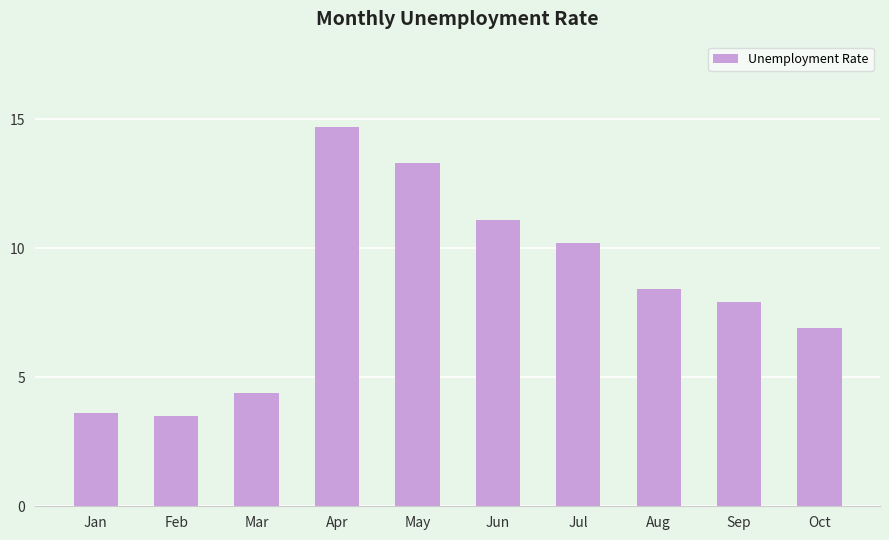

Which label corresponds to the largest value in the chart?

Apr